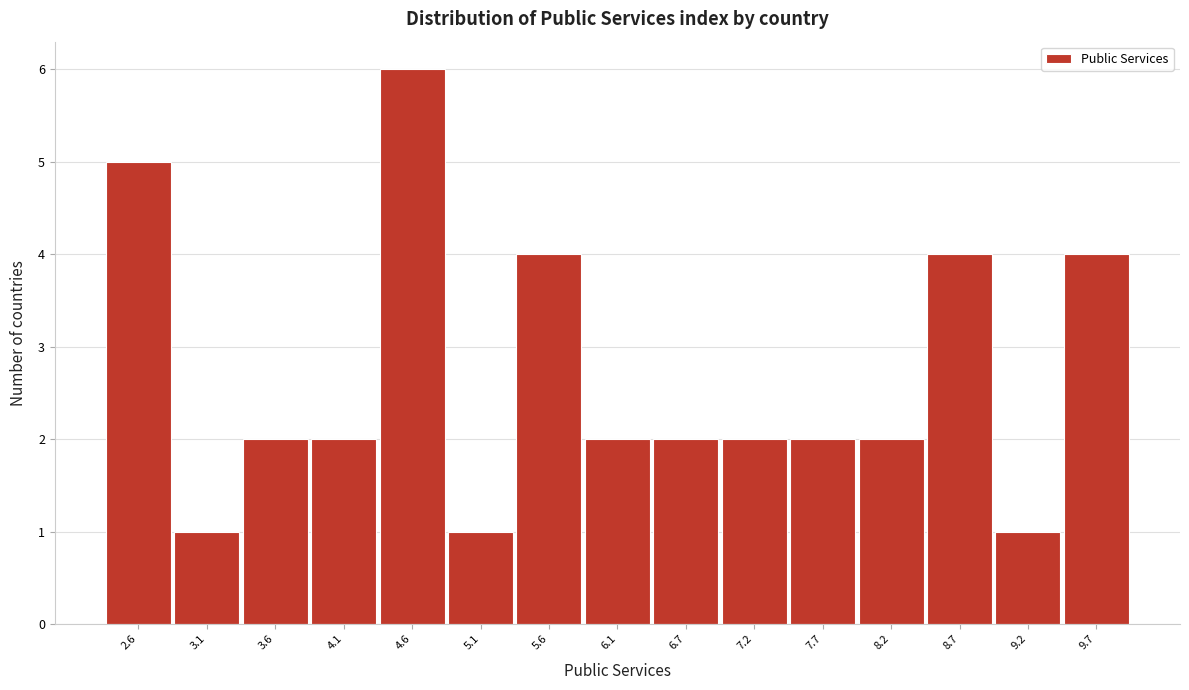

Reading left to right, list every bar in this chart as the range it spans on the x-axis followed by its height. Neither the bar edges nor the heights are printed on the chart, so give them approximately, as read against the axes.

2.3 to 2.8: 5
2.8 to 3.3: 1
3.3 to 3.8: 2
3.8 to 4.4: 2
4.4 to 4.9: 6
4.9 to 5.4: 1
5.4 to 5.9: 4
5.9 to 6.4: 2
6.4 to 6.9: 2
6.9 to 7.4: 2
7.4 to 7.9: 2
7.9 to 8.5: 2
8.5 to 9.0: 4
9.0 to 9.5: 1
9.5 to 10.0: 4